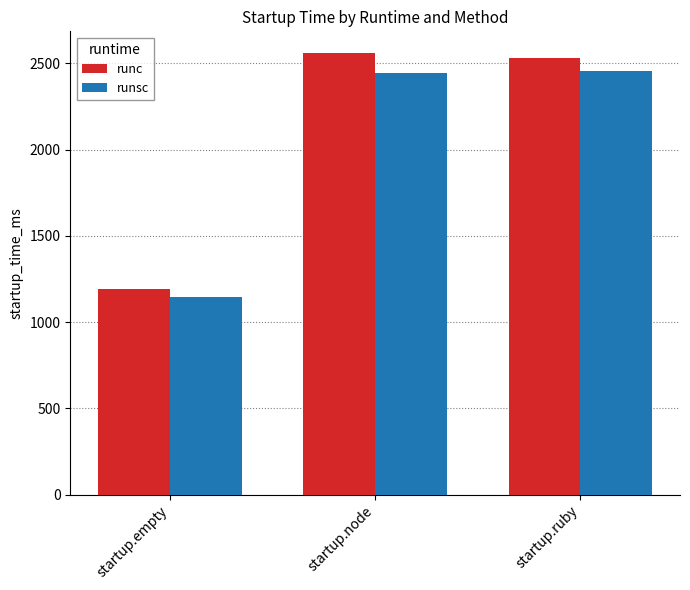

The value of runc at startup.empty is 1193.1. True or false?

True